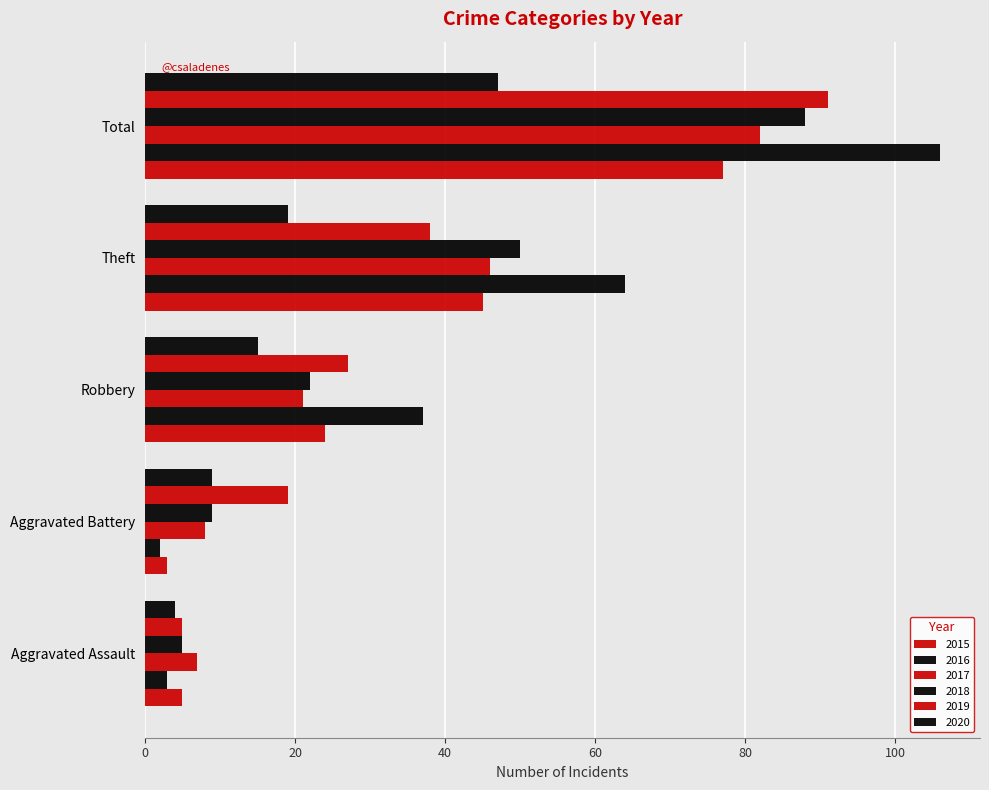

How many distinct data groups are displayed?

6